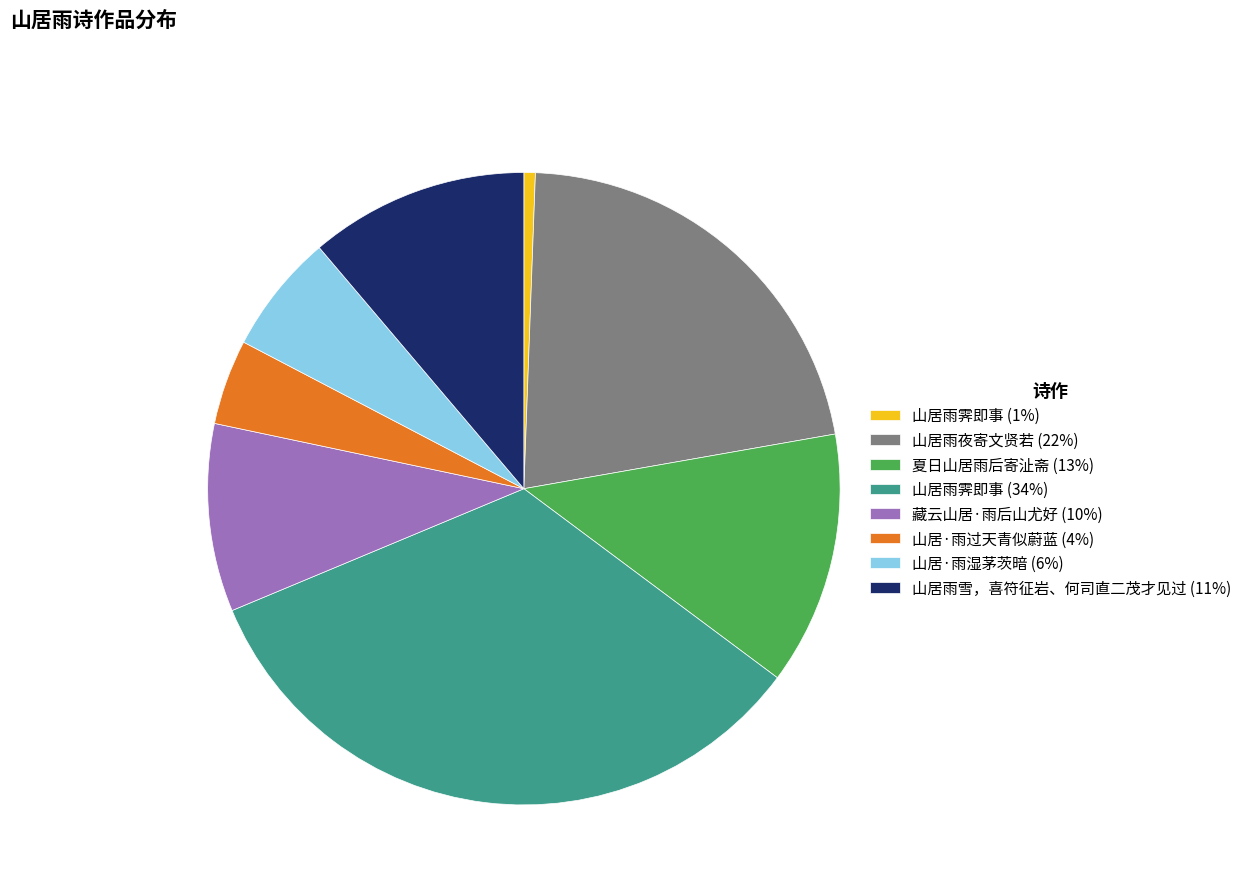

True or false: 山居雨霁即事 (34%) accounts for 21% of the total.

False